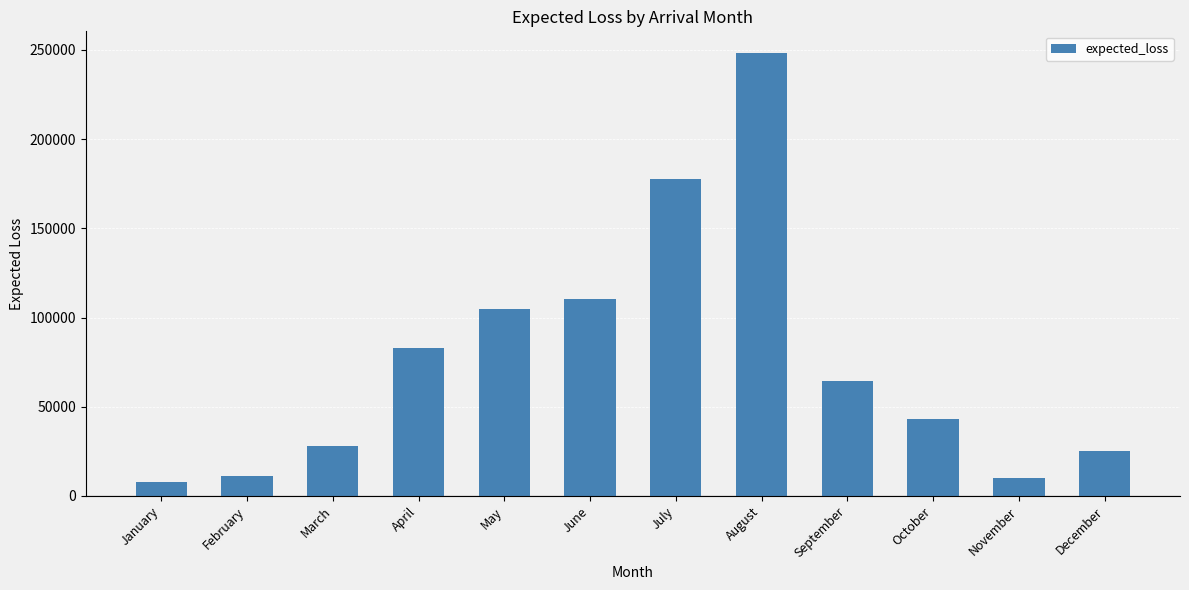

Which category has the highest value across all series?

August